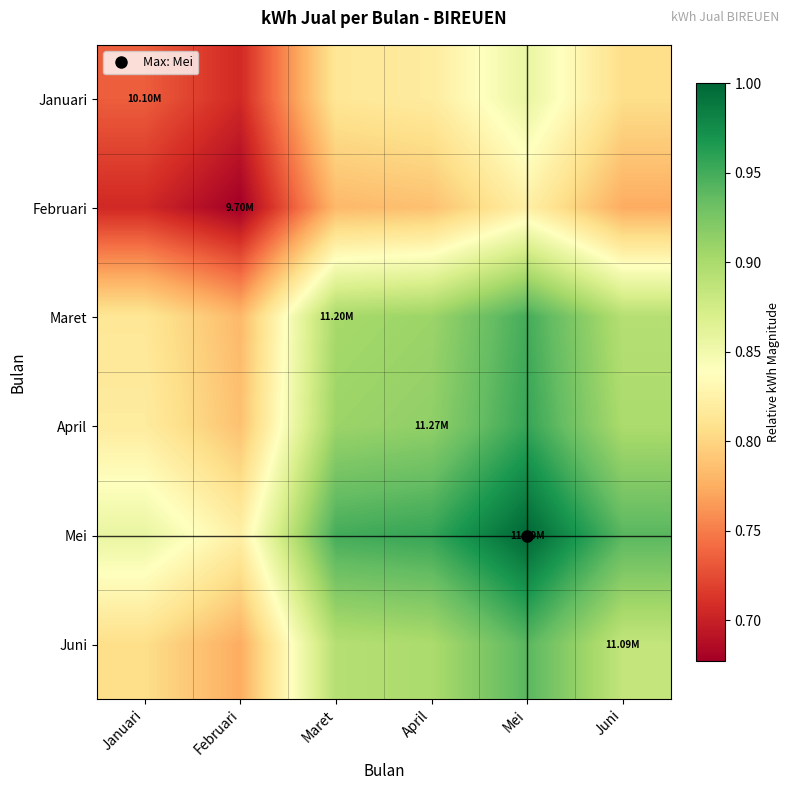

Rank the series at Januari from lowest to highest value.

Februari, Januari, Juni, Maret, April, Mei